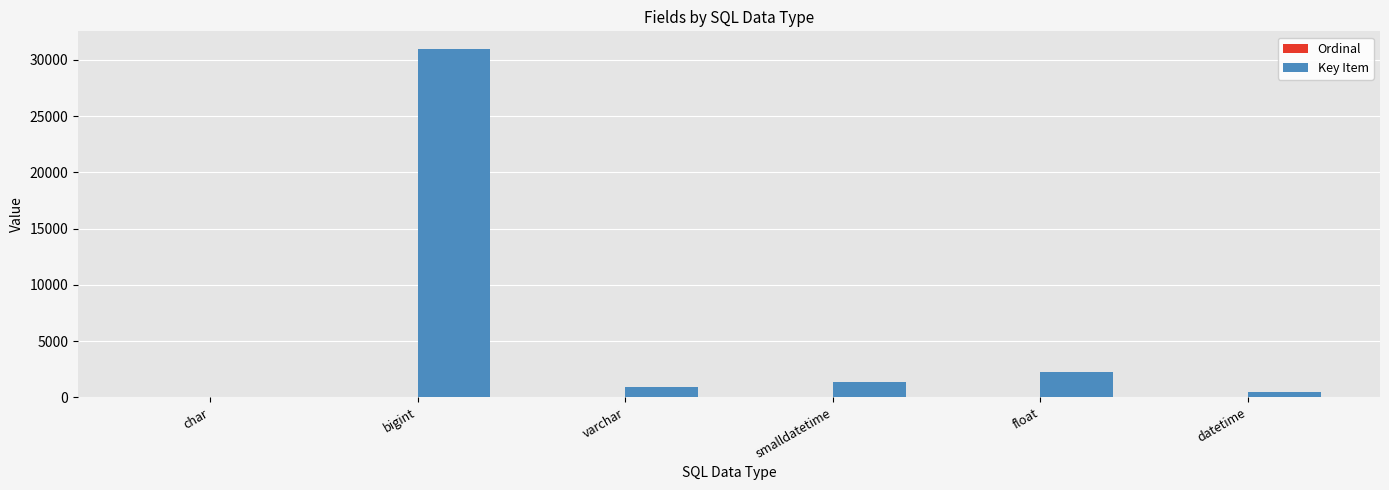

Which series has the largest total across all categories?

Key Item